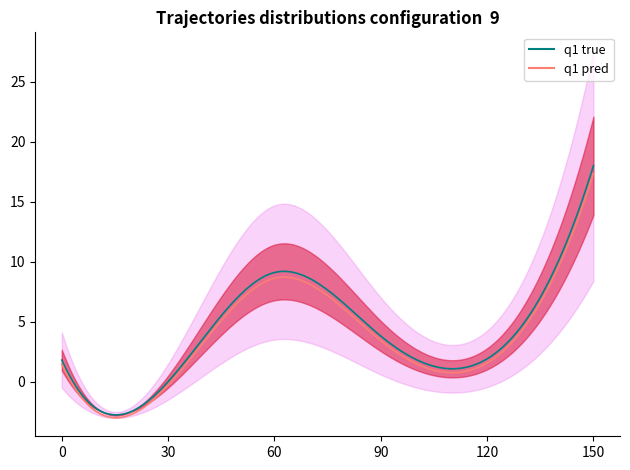

Does the chart display data point markers on the line(s)?

No